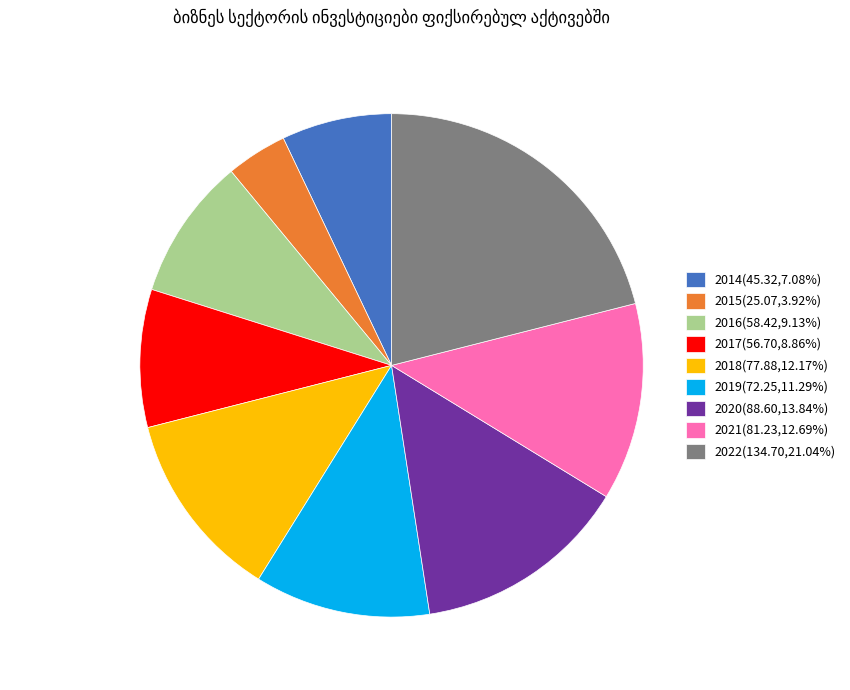

Does 2021(81.23,12.69%) represent more than half of the total?

No